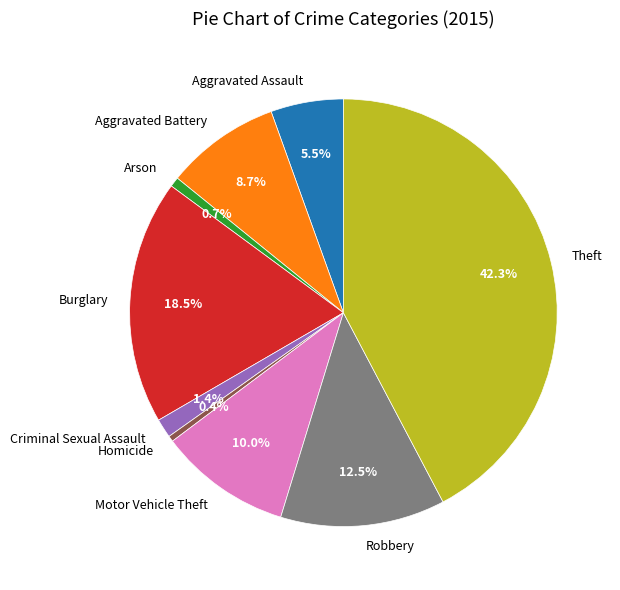

Do Aggravated Battery and Homicide together represent more than half of the pie?

No